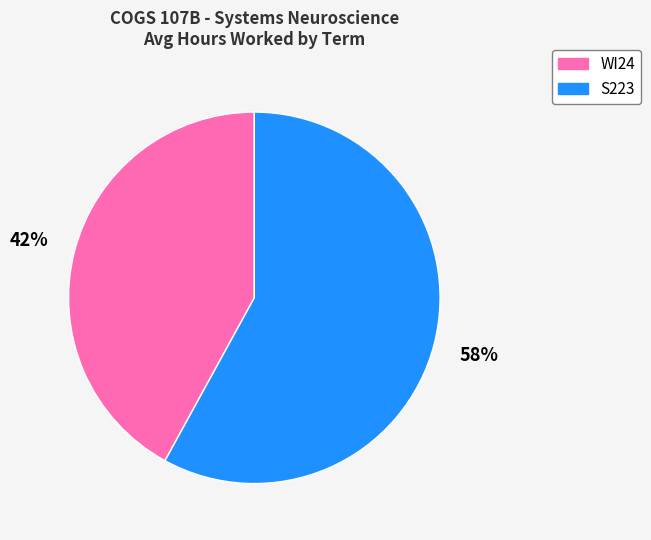

Is the sum of WI24 and S223 greater than half?

Yes